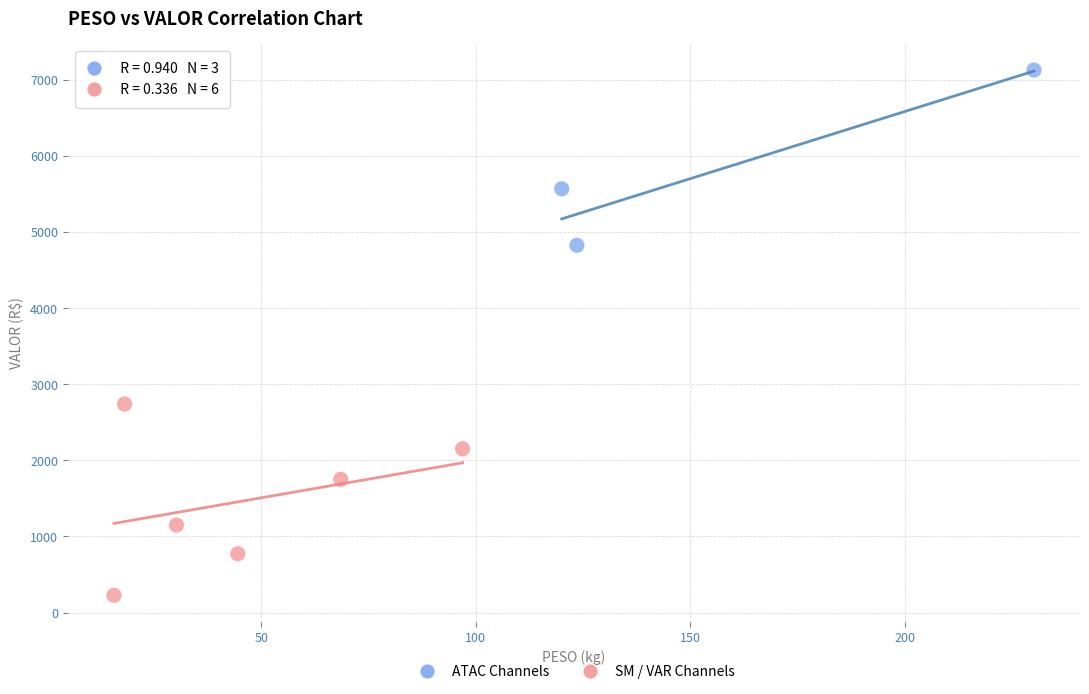

Which series contains the lowest Y value?

SM / VAR Channels